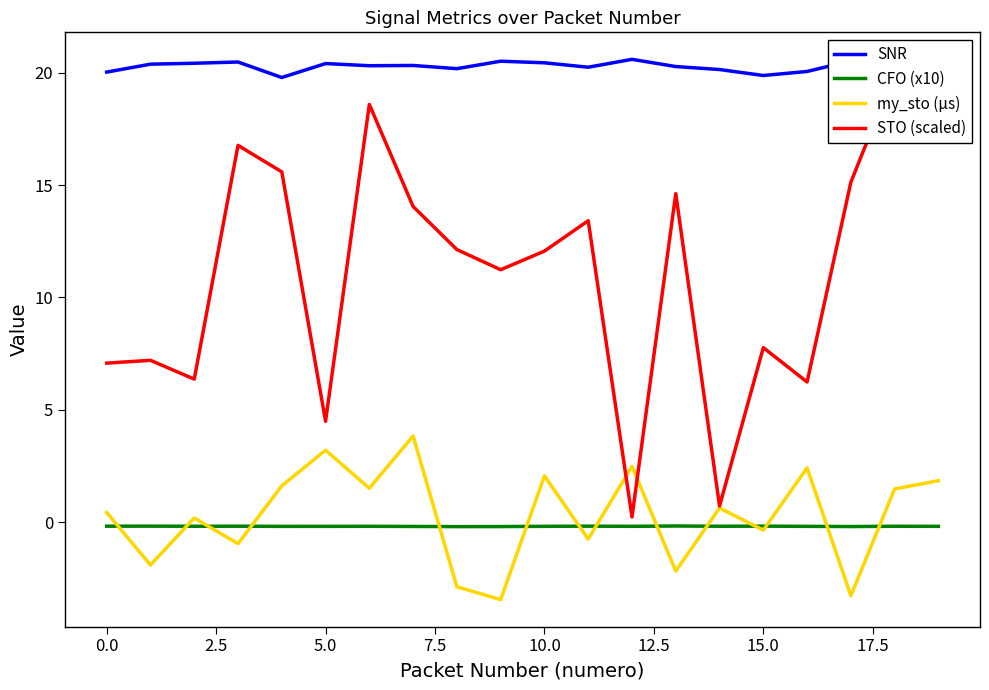

What is the smallest value displayed?

-3.4